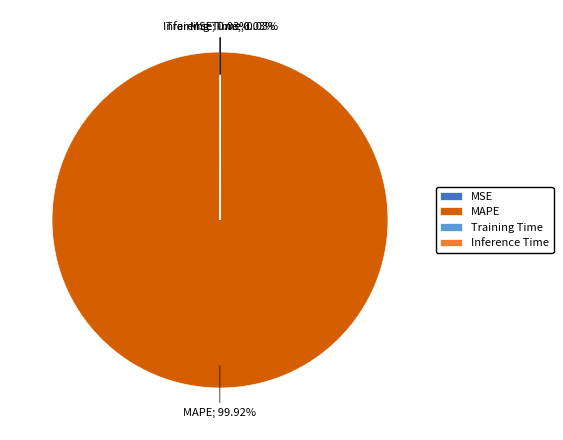

Does MAPE account for over 50% of the chart?

Yes